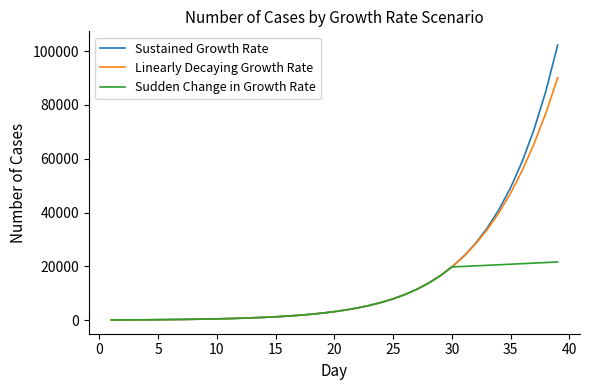

What is the difference between the second highest and second lowest values in the Linearly Decaying Growth Rate series?

76915.9